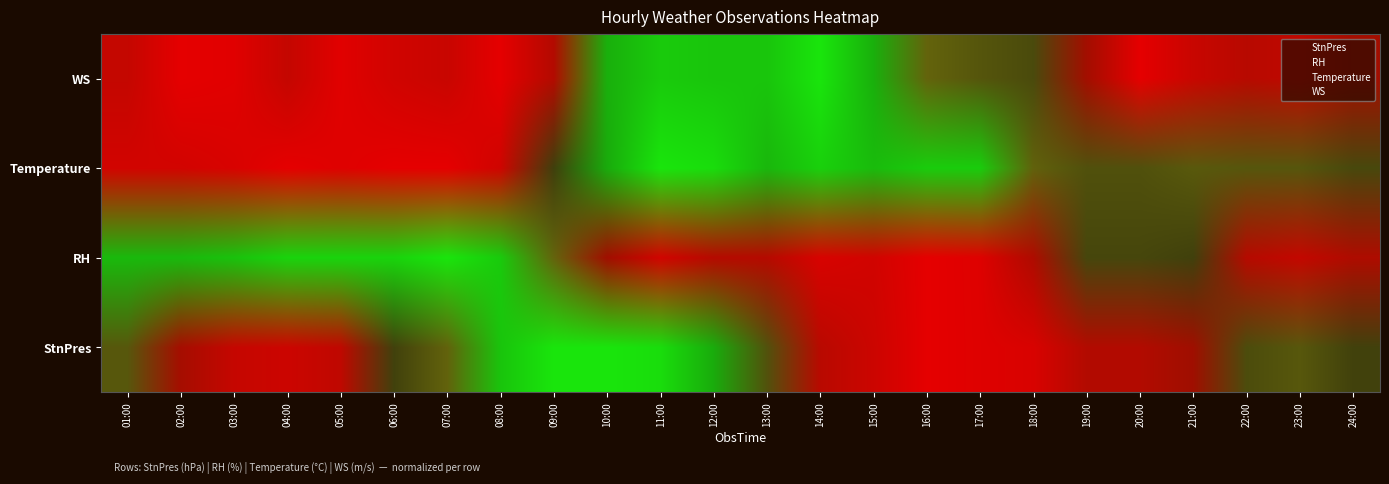

Does the chart display data point markers on the line(s)?

No